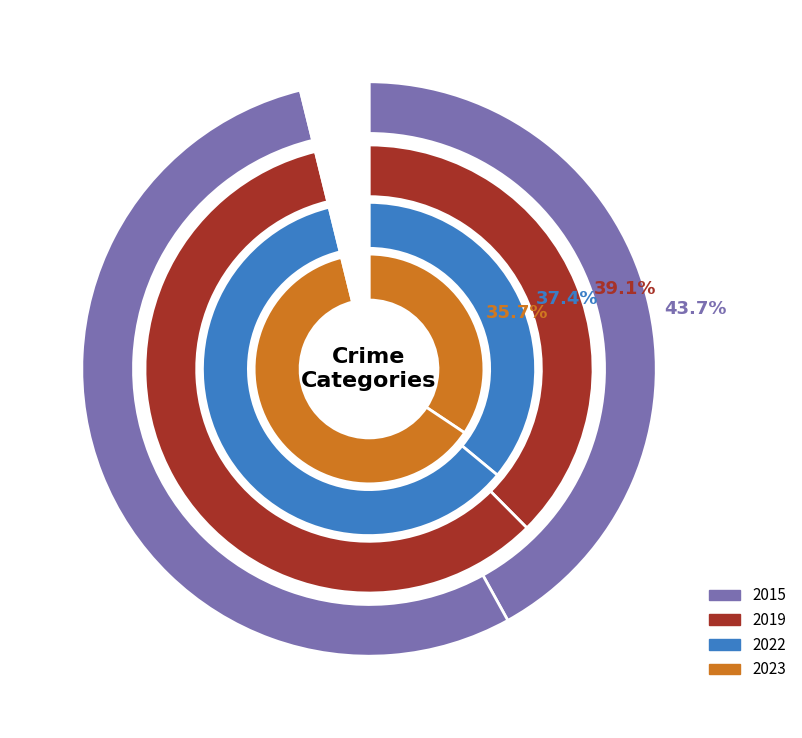

Is it true that Homicide is 15% of the pie?

False